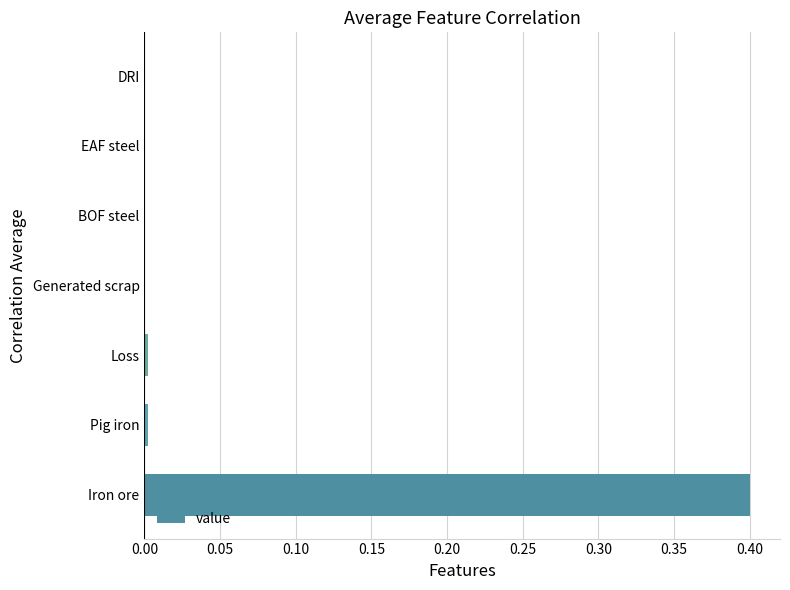

Is it true that the value at Iron ore is 0.7?

False